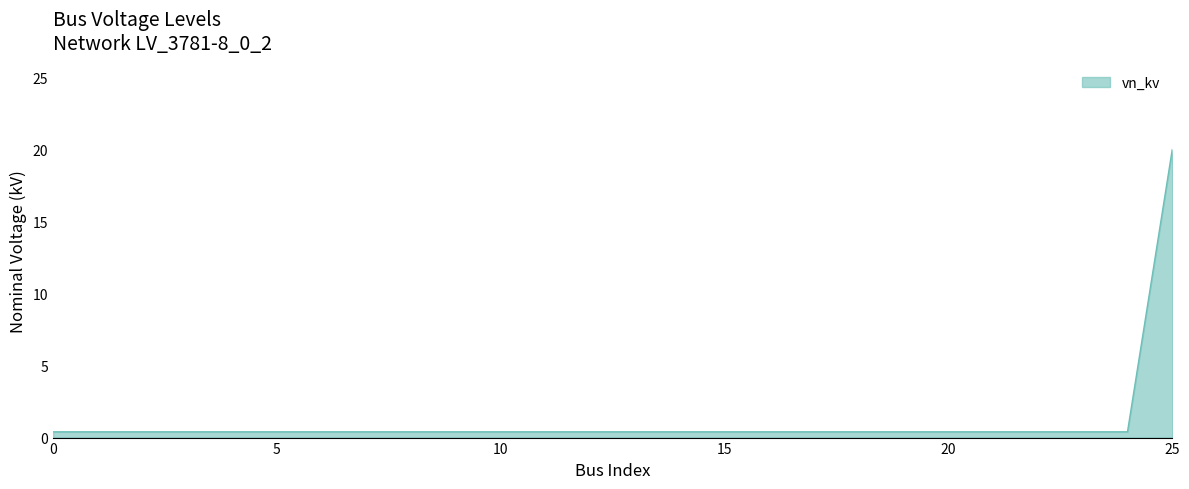

What is the minimum value shown in the chart?

0.4